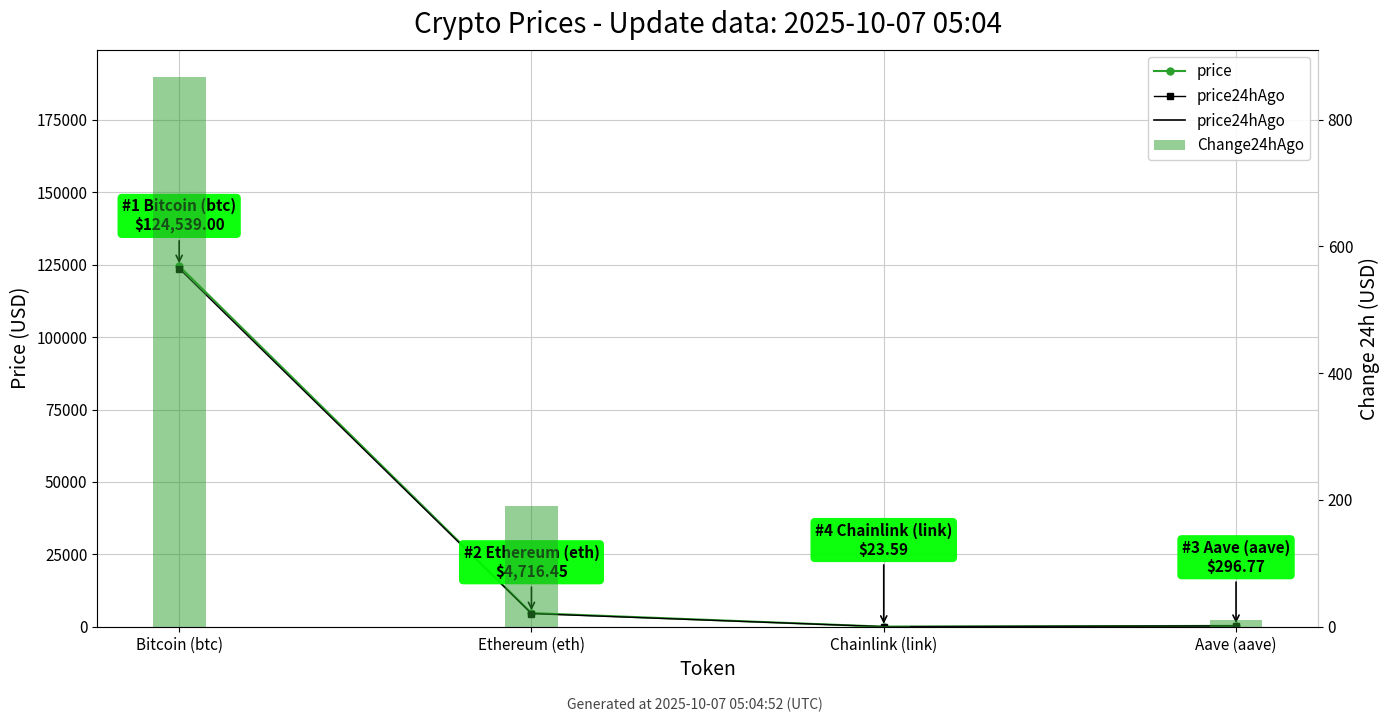

Which series changed the most between Chainlink (link) and Aave (aave)?

price